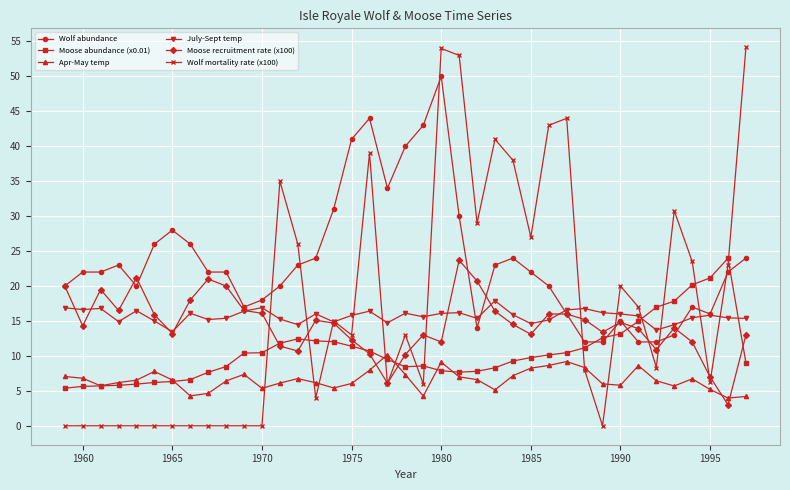

What is the value of the Wolf mortality rate (x100) point at the 21st from the left?

6.0